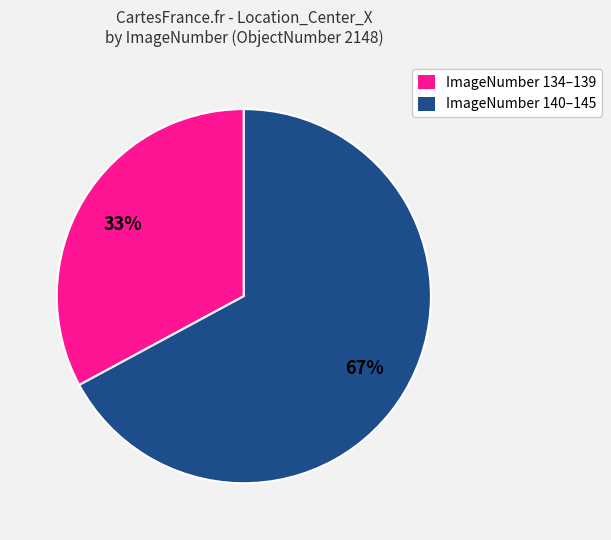

To the nearest percent, what is the difference between the largest and smallest slice percentages?

34%